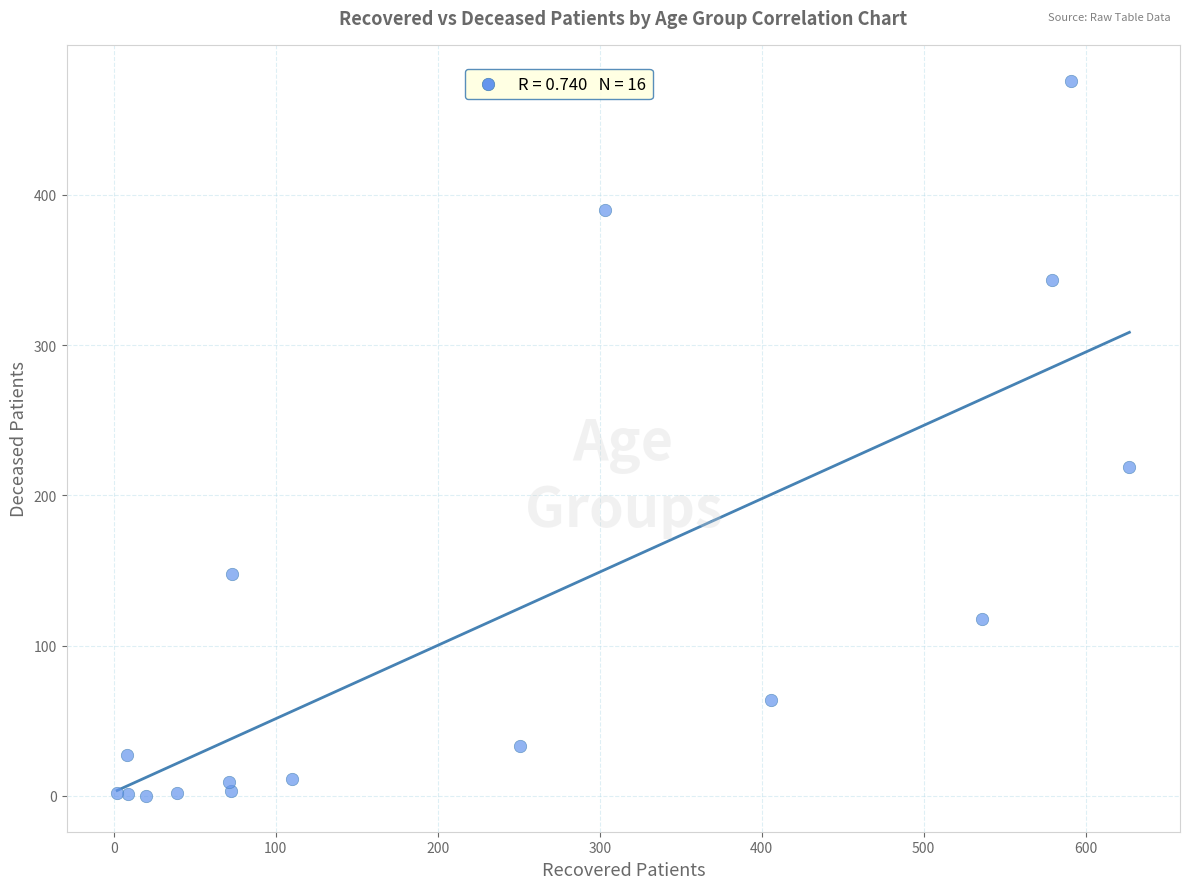

What is the range of Y values (max minus min)?

476